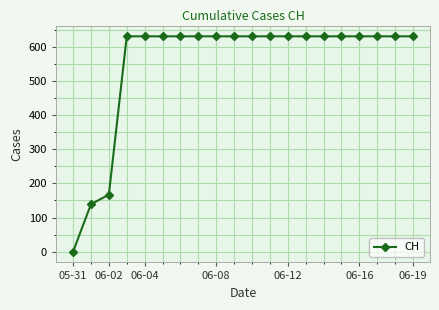

Reading right to left, transcribe all the data shown in this chart.

631	631	631	631	631	631	631	631	631	631	631	631	631	631	631	631	631	167	139	0